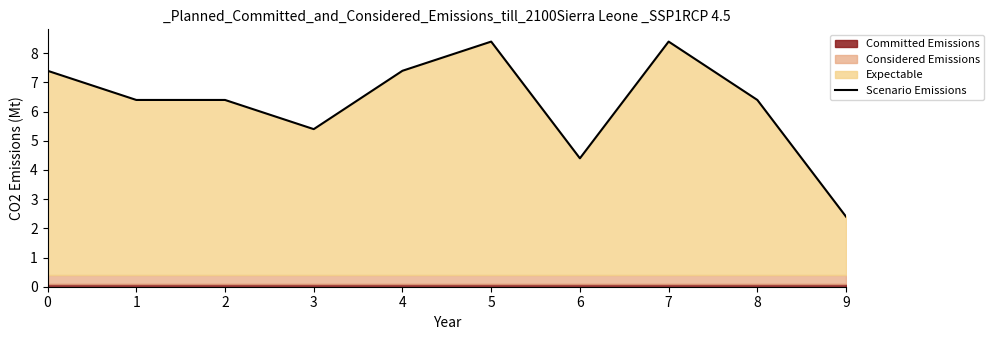

Rank the categories by value from highest to lowest.

5, 7, 0, 4, 1, 2, 8, 3, 6, 9